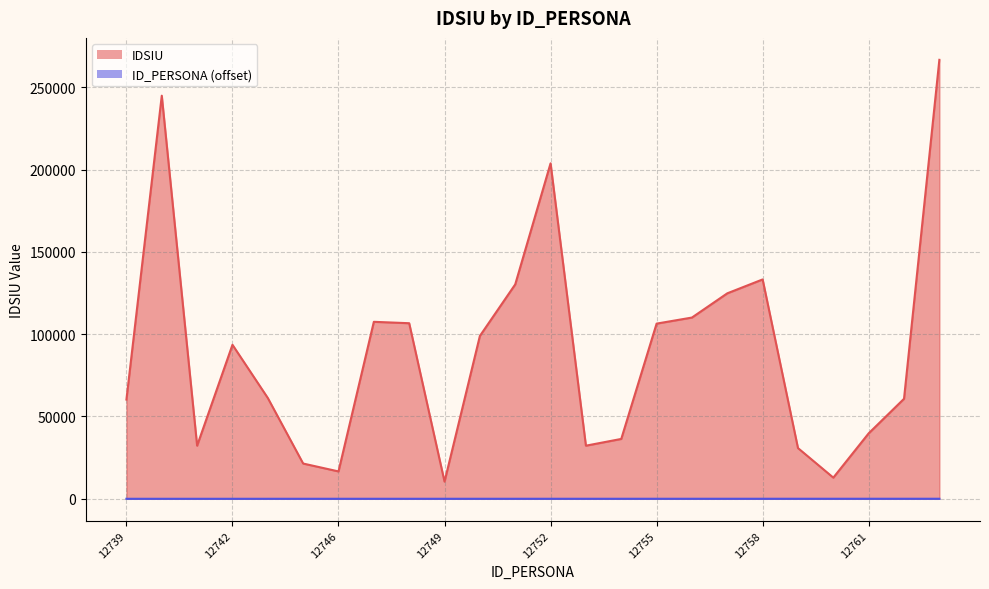

Rank the categories by IDSIU value from lowest to highest.

12749, 12760, 12746, 12745, 12759, 12741, 12753, 12754, 12761, 12739, 12762, 12743, 12742, 12750, 12755, 12748, 12747, 12756, 12757, 12751, 12758, 12752, 12740, 12763